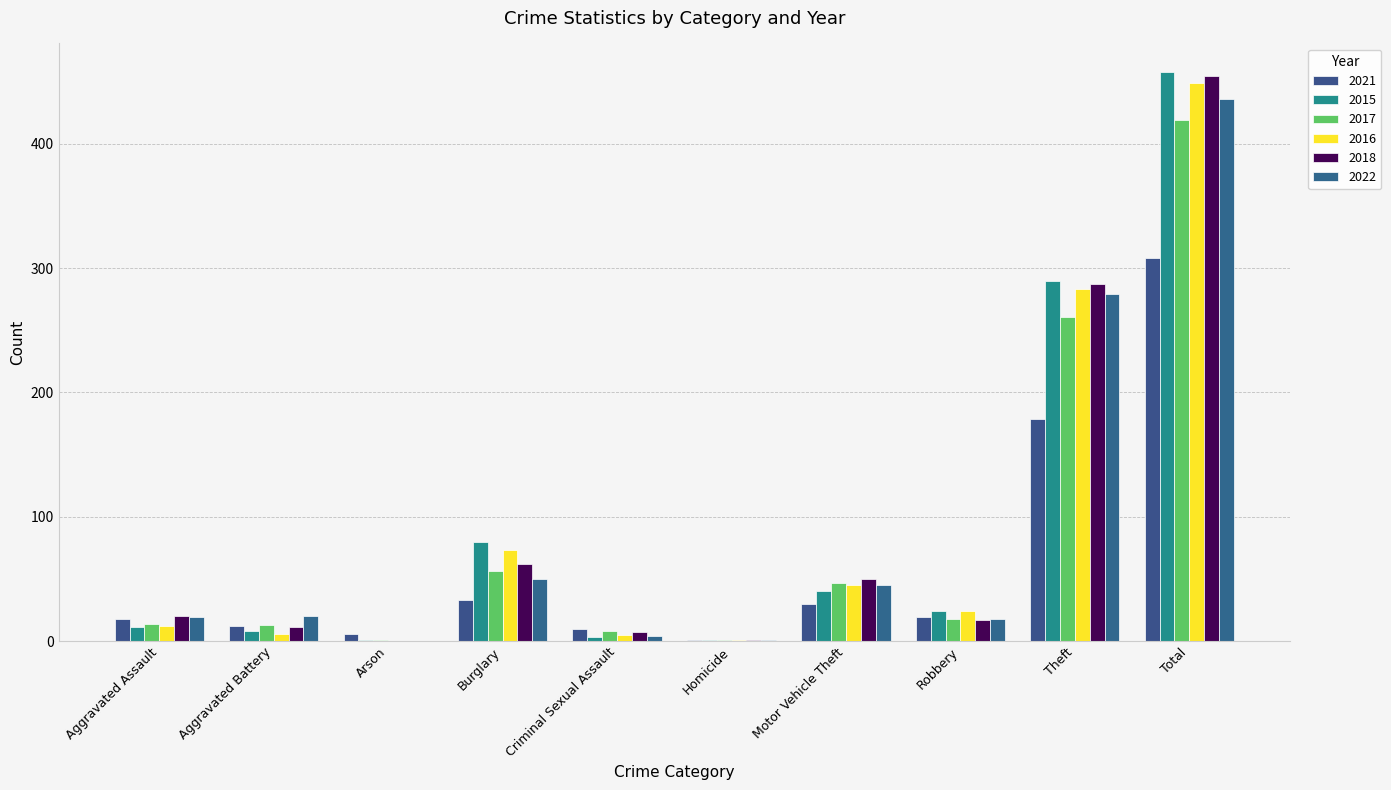

What is the total value across all series at Arson?

8